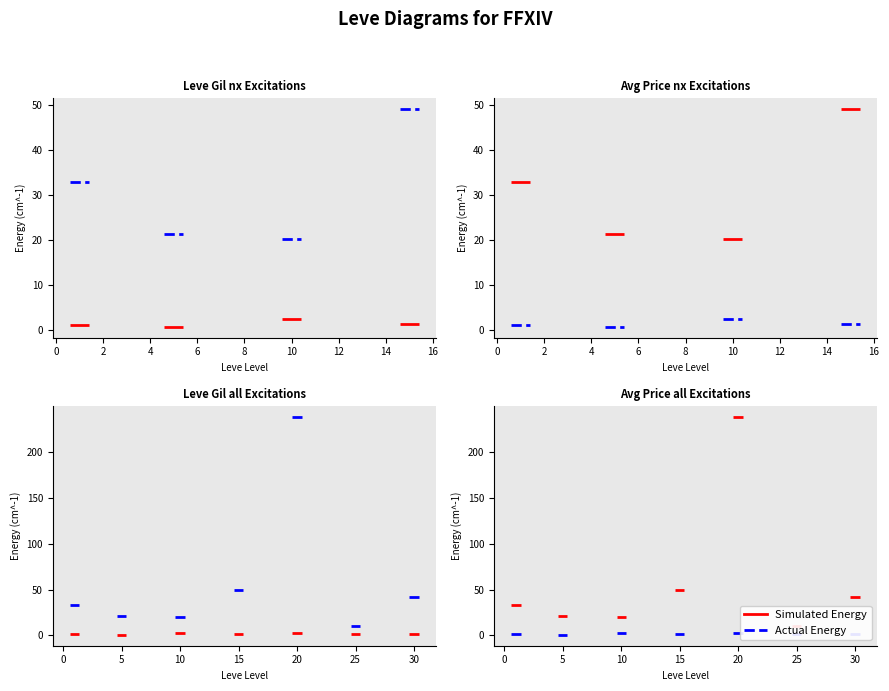

Does the chart have visible grid lines?

No